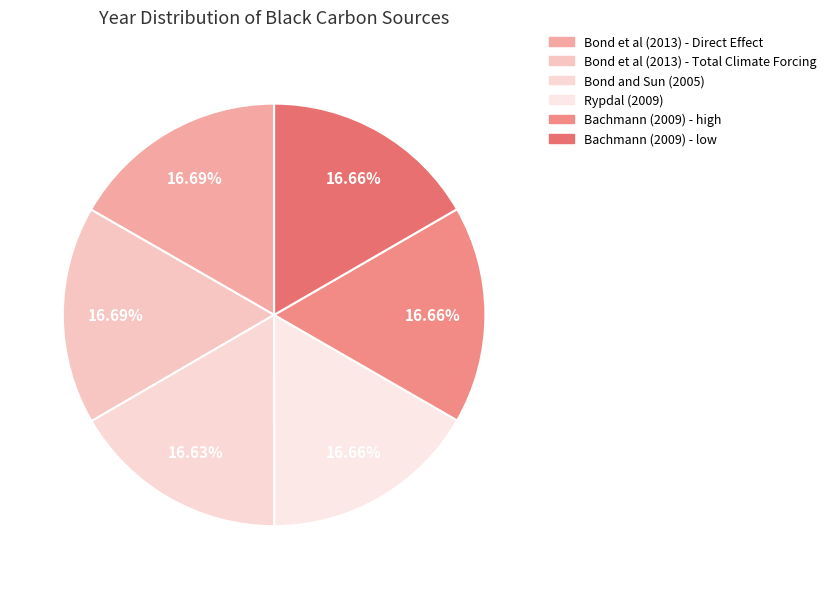

How many segments does this pie chart have?

6